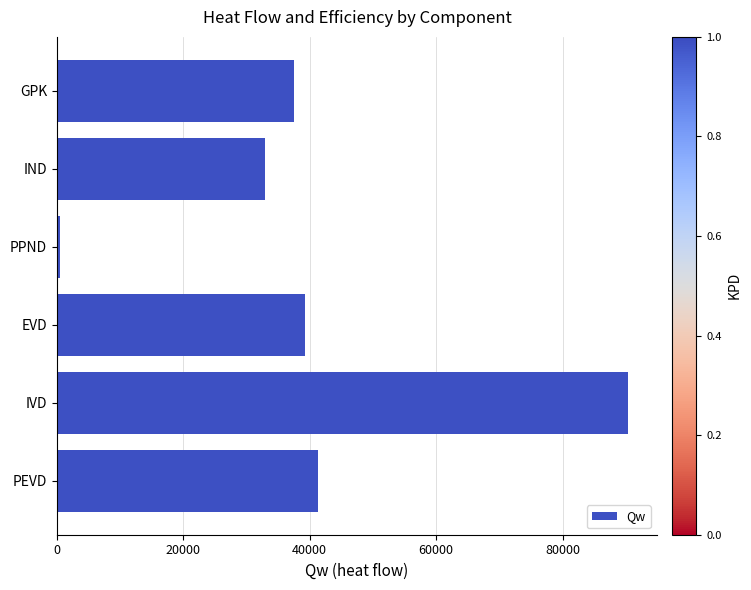

Reading bottom to top, what are all the values shown in this chart?

41374.5	90433.6	39186.8	513.5	32910.2	37496.4